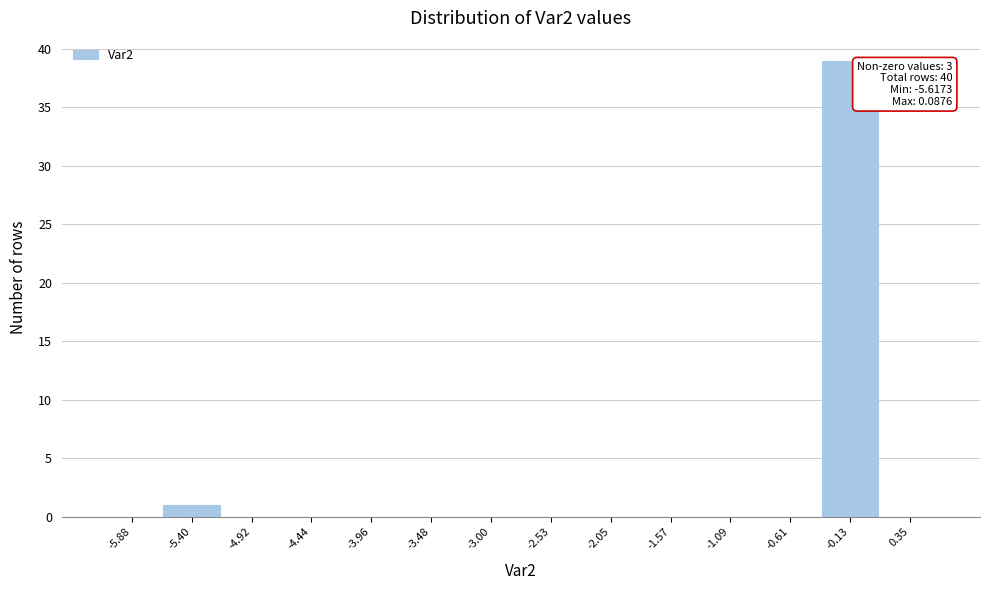

Over which range of the x-axis is the bar tallest?

-0.35 to 0.10